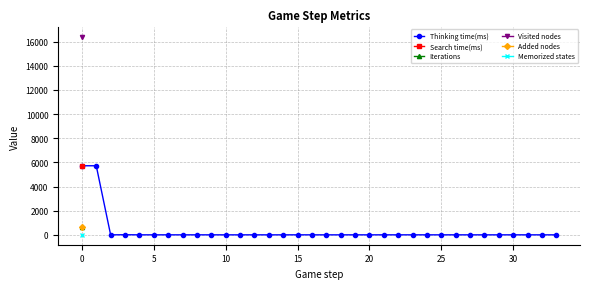

True or false: Thinking time(ms) has more than 2 points higher than both neighbors.

True